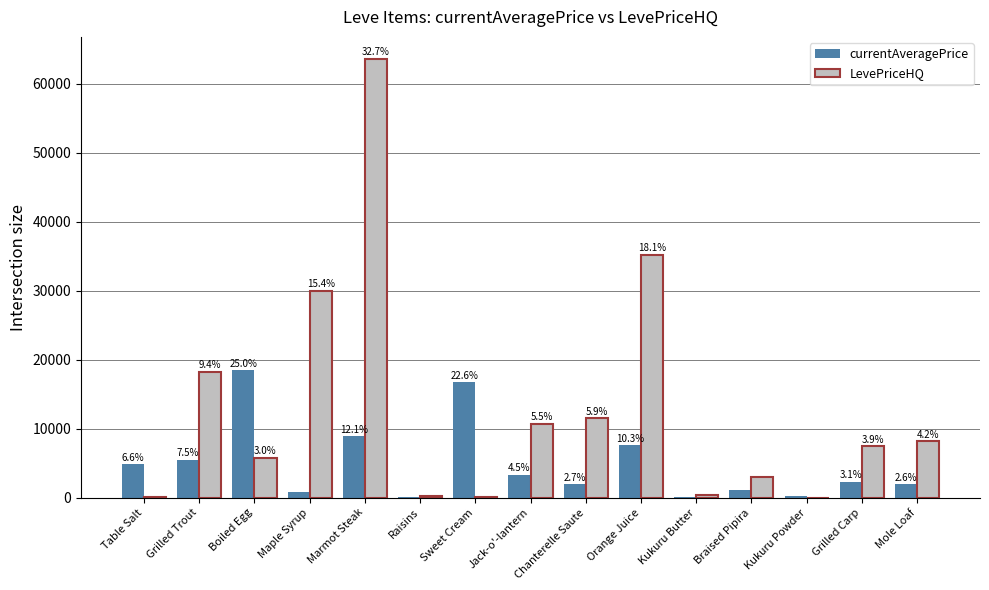

At which category is the sum across all series the highest?

Marmot Steak